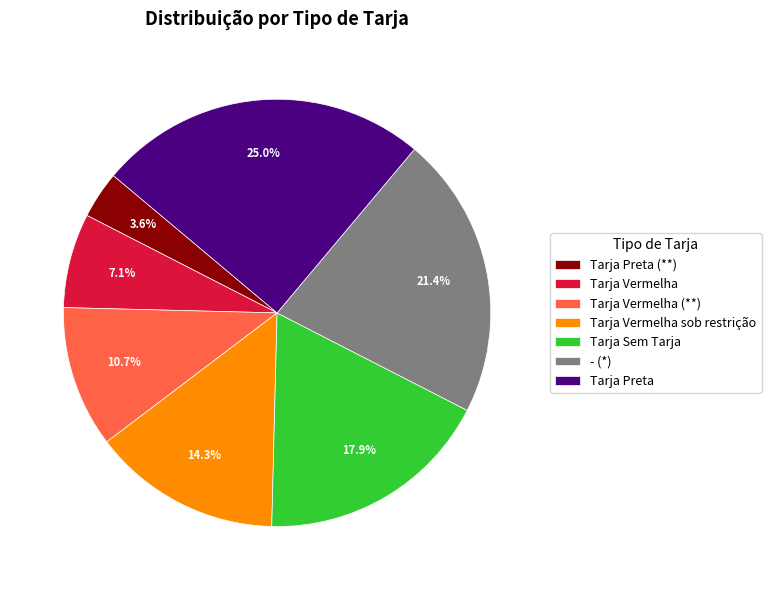

Count the number of slices in the pie.

7